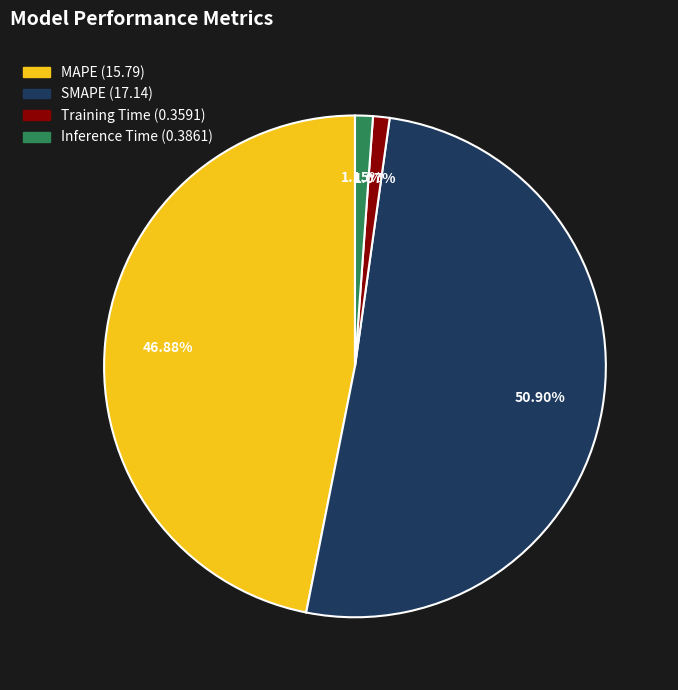

Which slice is the largest?

SMAPE